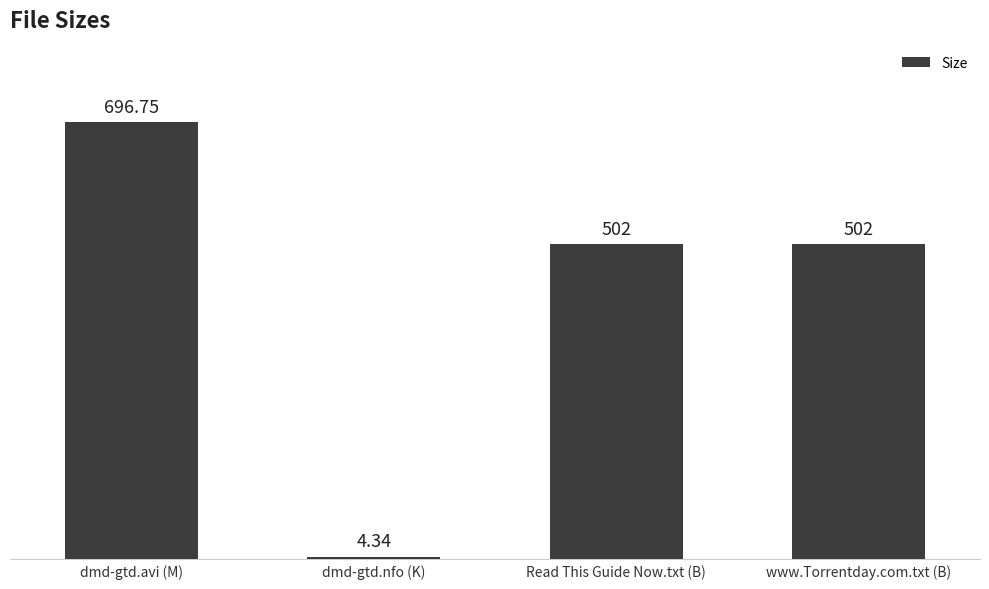

What position from the left is www.Torrentday.com.txt (B)?

4